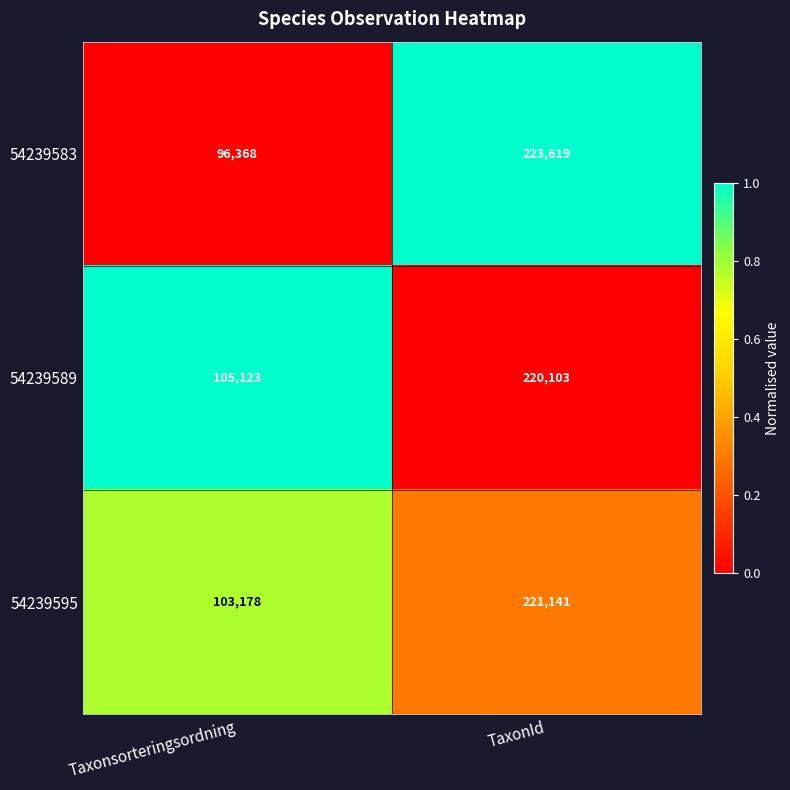

Which series has the widest spread of values?

54239583